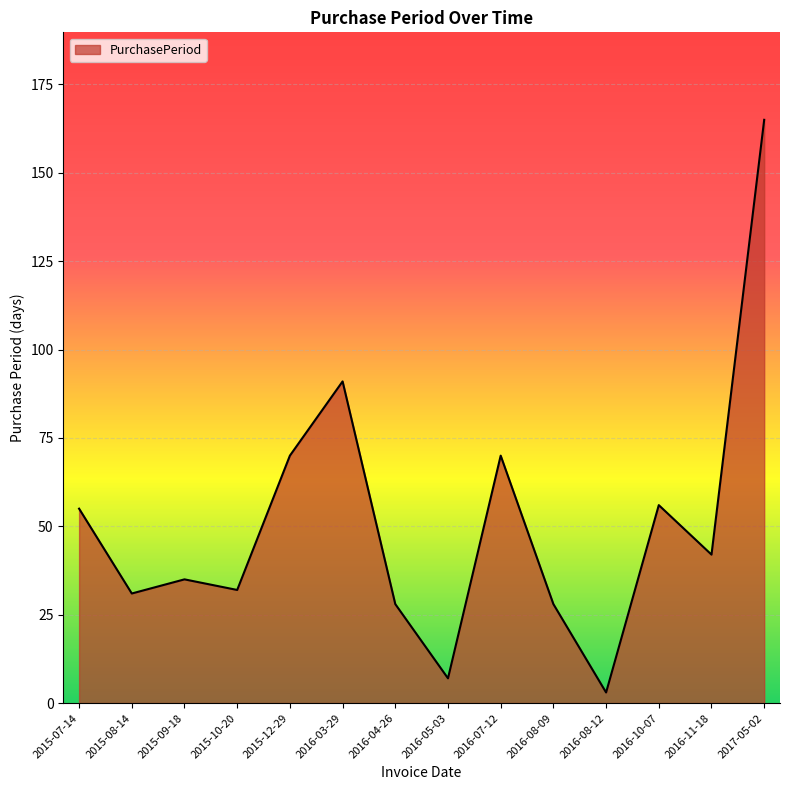

How many lines are shown in the chart?

1